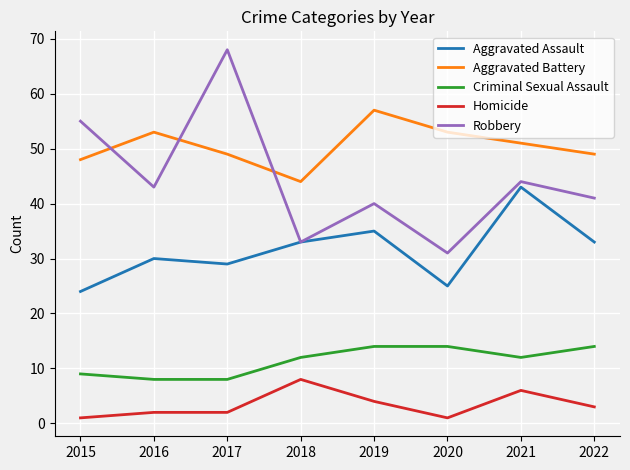

Which series has the largest total across all categories?

Aggravated Battery